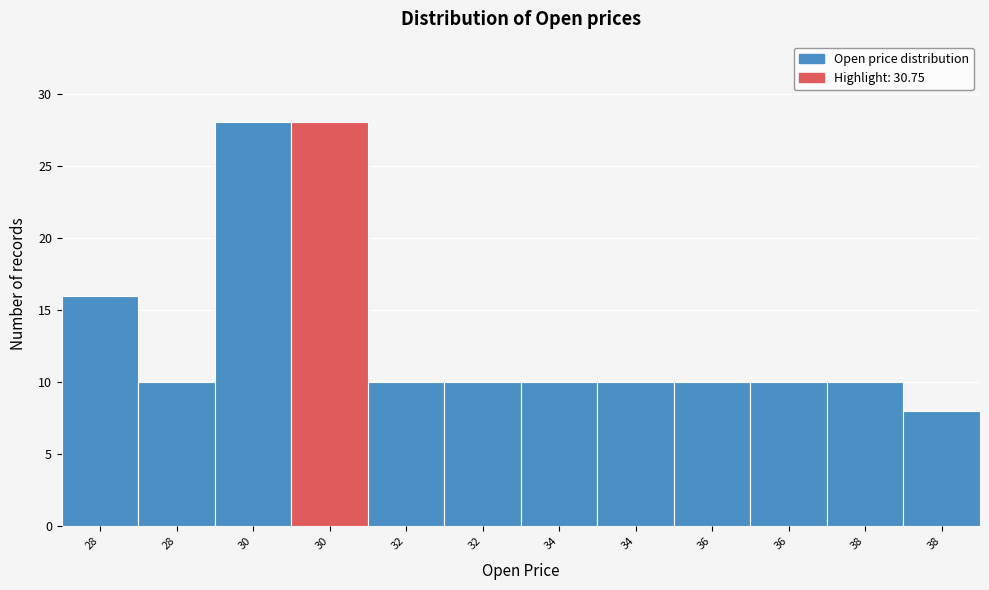

Are the bars horizontal?

No